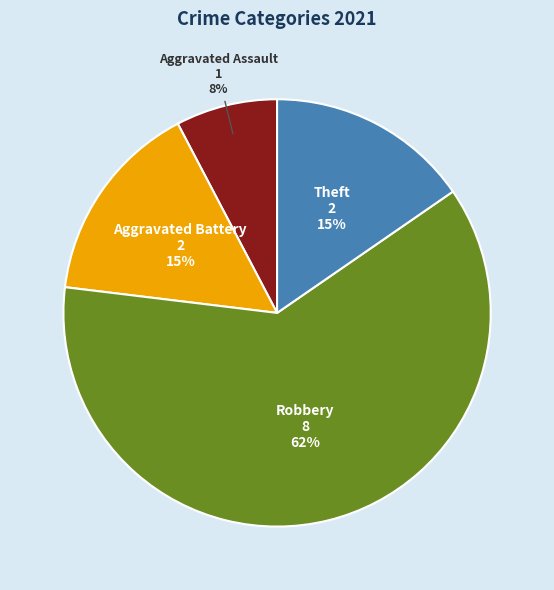

Is there a majority slice in this chart?

Yes